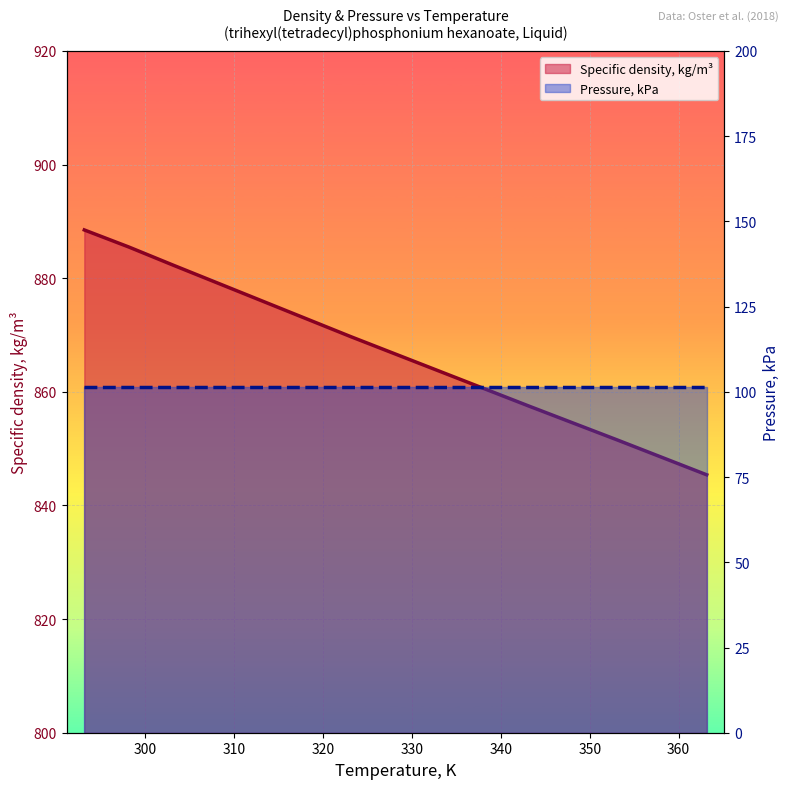

At which category does the chart reach its peak across all series?

293.15